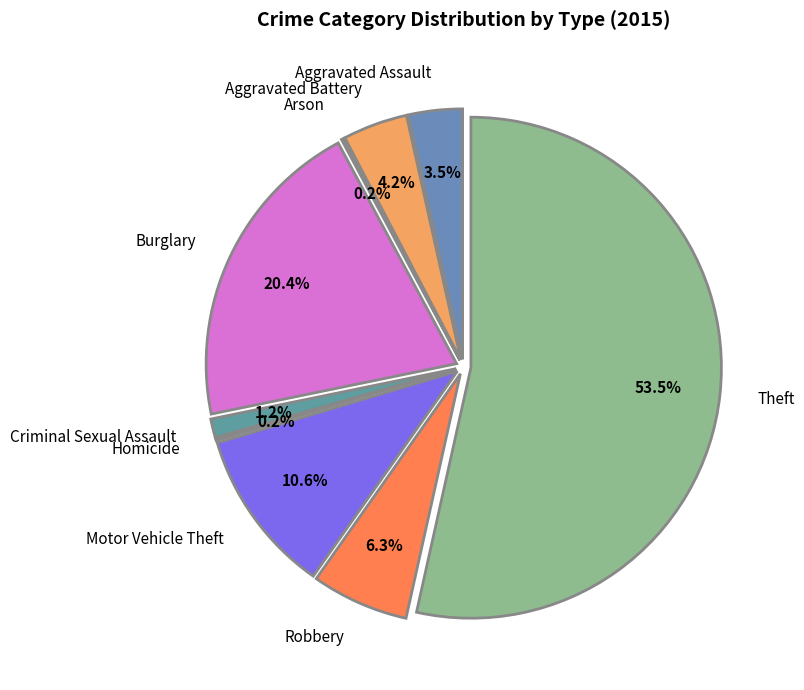

To the nearest percent, what is the difference between the largest and smallest slice percentages?

53%